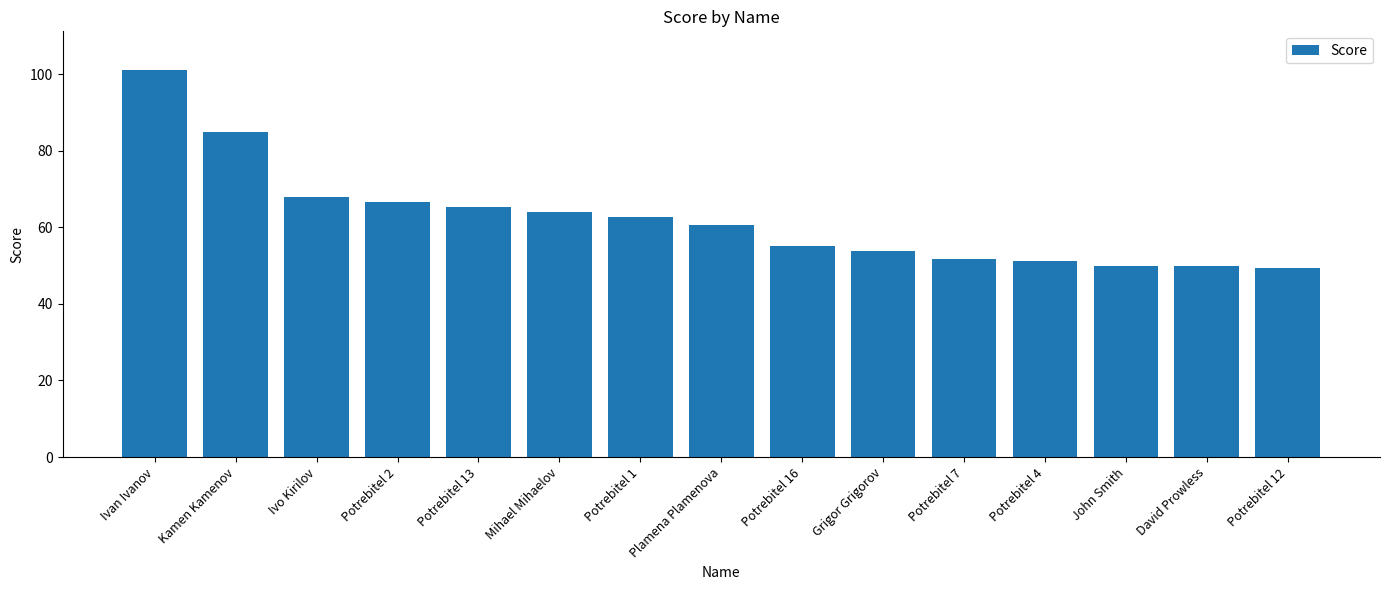

Reading right to left, extract all data points from this chart.

Potrebitel 12=49.5	David Prowless=50.0	John Smith=50.0	Potrebitel 4=51.3	Potrebitel 7=51.8	Grigor Grigorov=53.7	Potrebitel 16=55.0	Plamena Plamenova=60.7	Potrebitel 1=62.6	Mihael Mihaelov=64.0	Potrebitel 13=65.3	Potrebitel 2=66.5	Ivo Kirilov=68.0	Kamen Kamenov=84.9	Ivan Ivanov=101.1